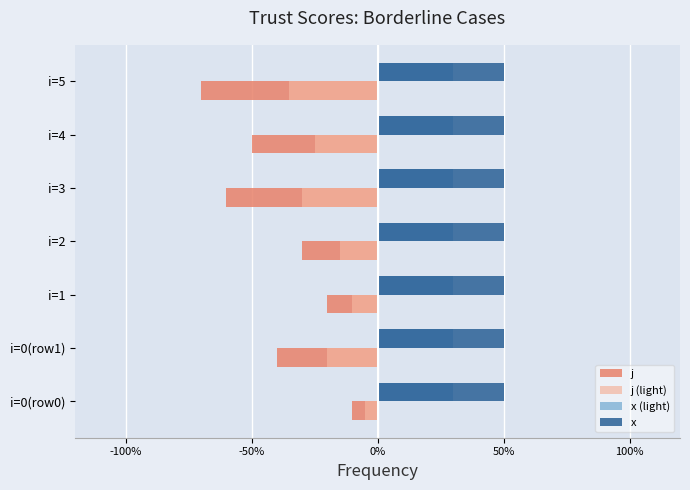

The value of j (light) at i=5 is -24. True or false?

False